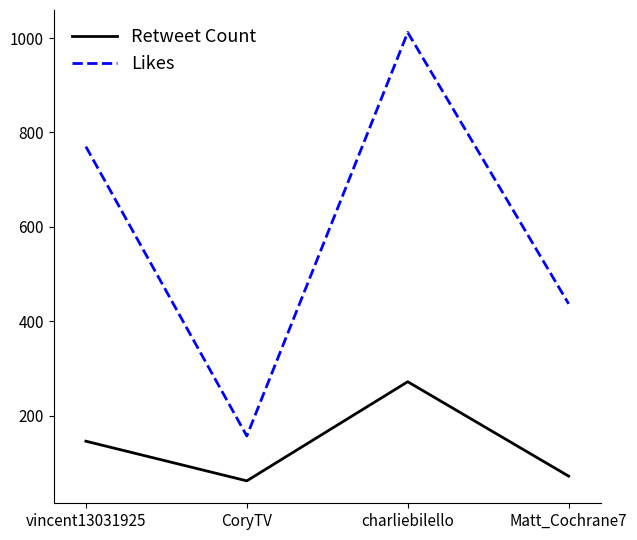

Which series has the largest total across all categories?

Likes